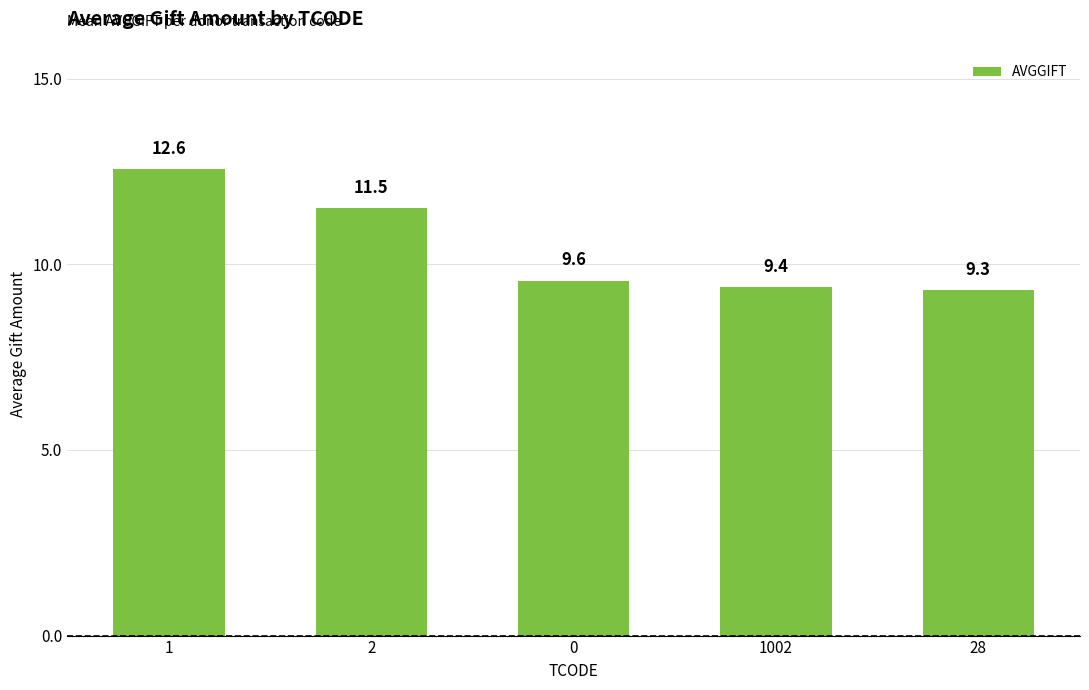

Count the number of data series in this chart.

1